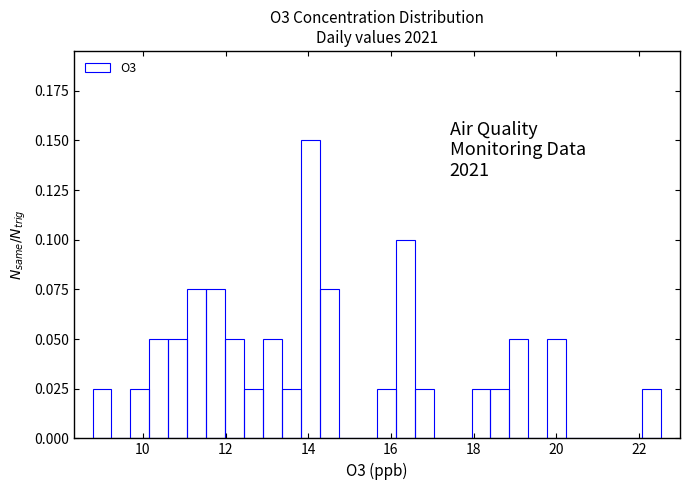

Read against the x-axis, roughly where is the centre of the tallest bar?

14.0